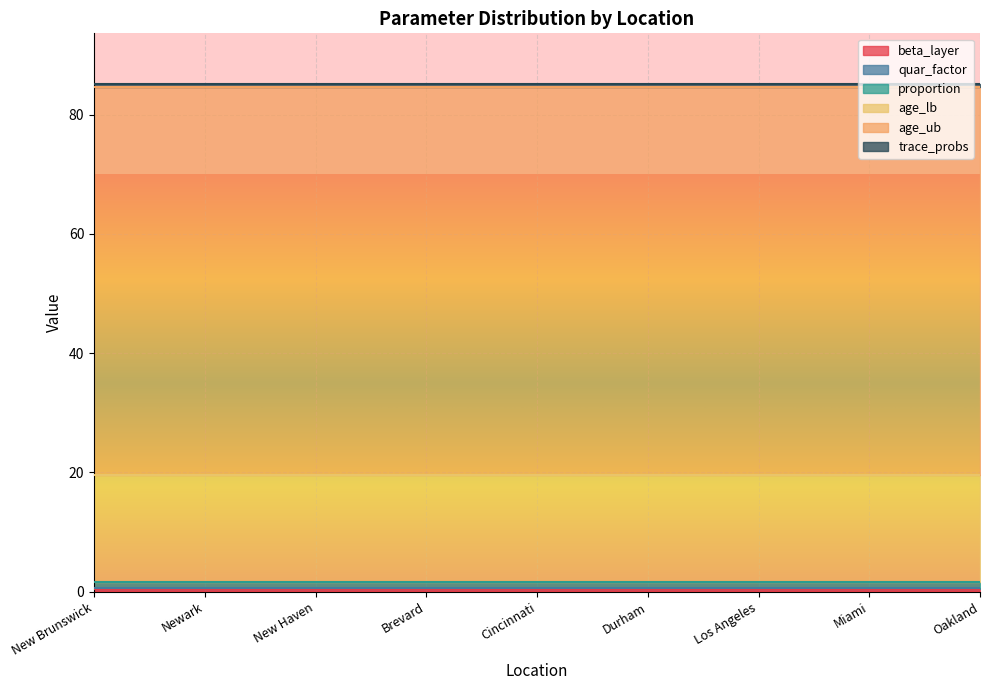

At which category is the sum across all series the highest?

New Brunswick